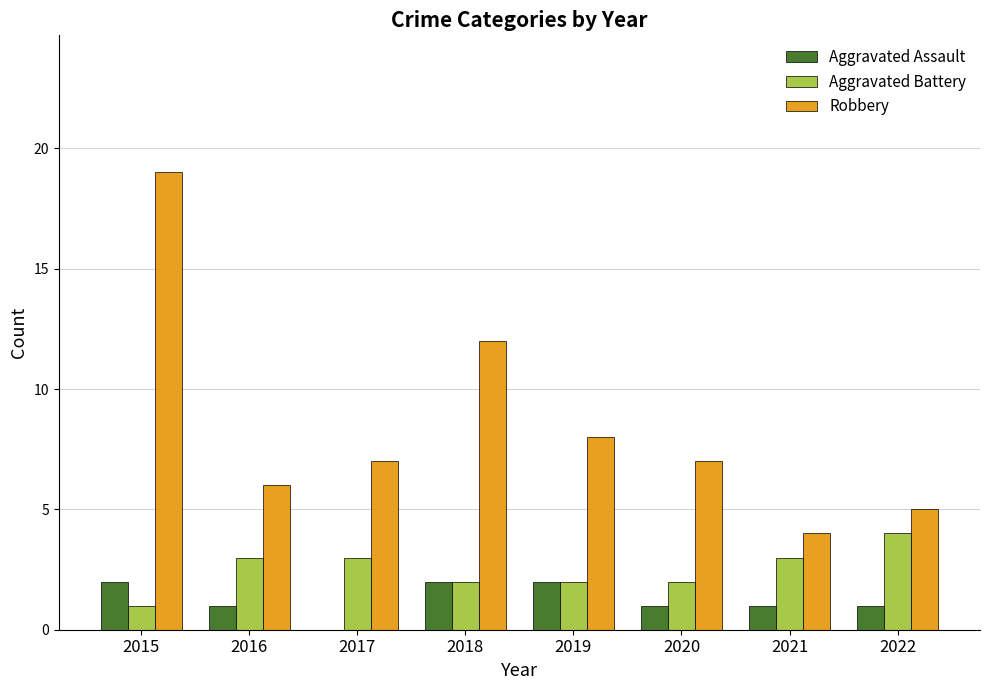

What is the approximate value of Aggravated Battery at 2016?

3